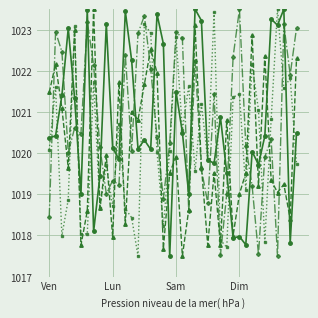

What is the smallest value displayed?

1017.5